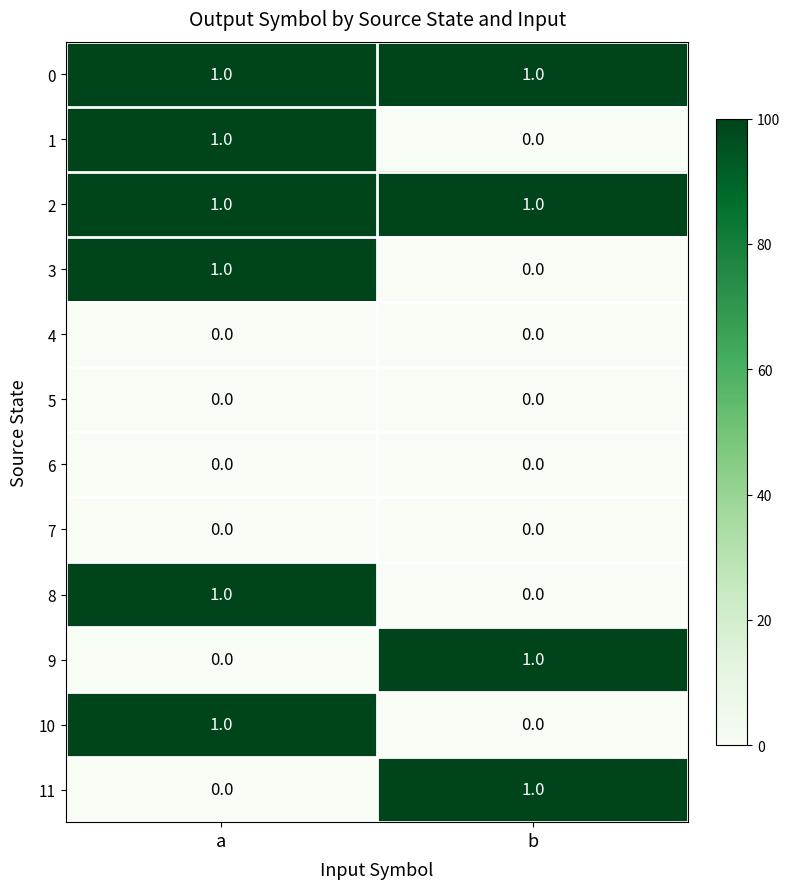

At which category is the sum across all series the highest?

a